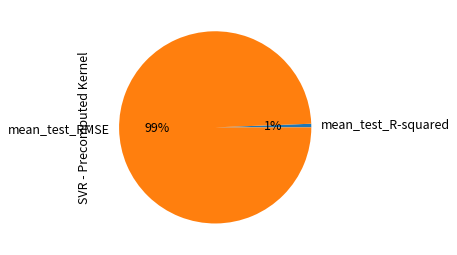

Is it true that mean_test_R-squared is 1% of the pie?

True